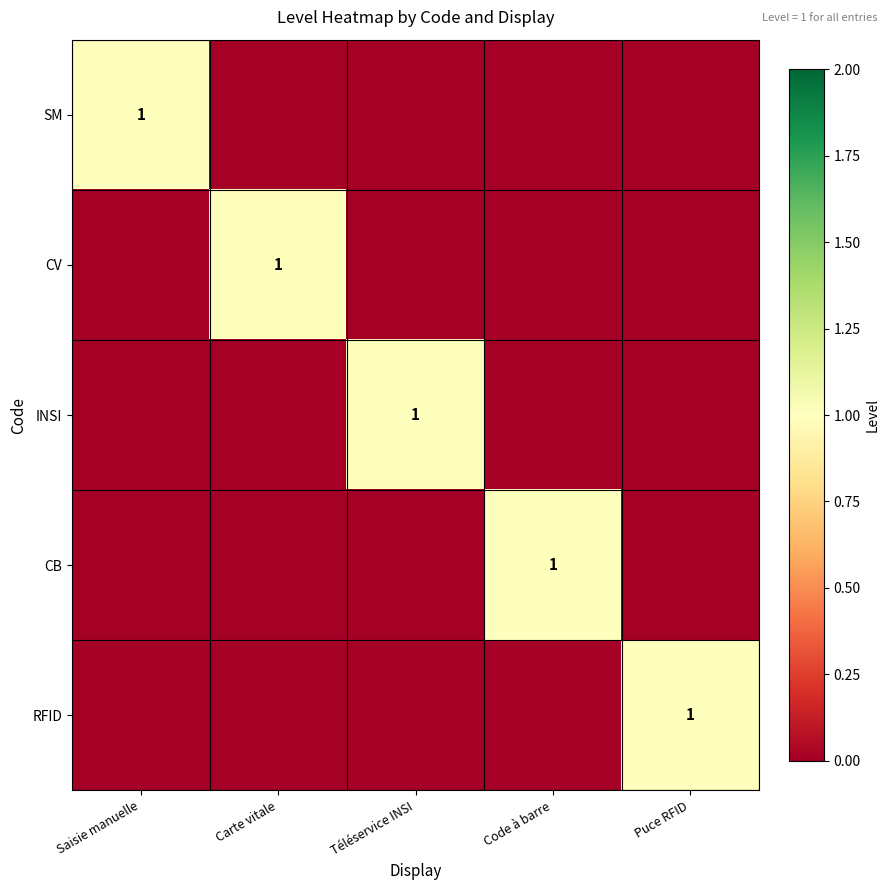

The value of INSI at Téléservice INSI is 1. True or false?

True